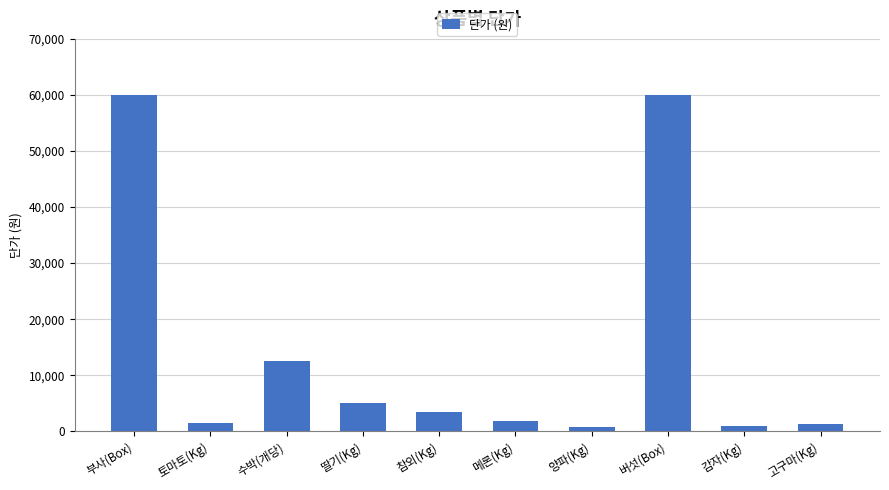

What is the difference between the values at 토마토(Kg) and 양파(Kg)?

700